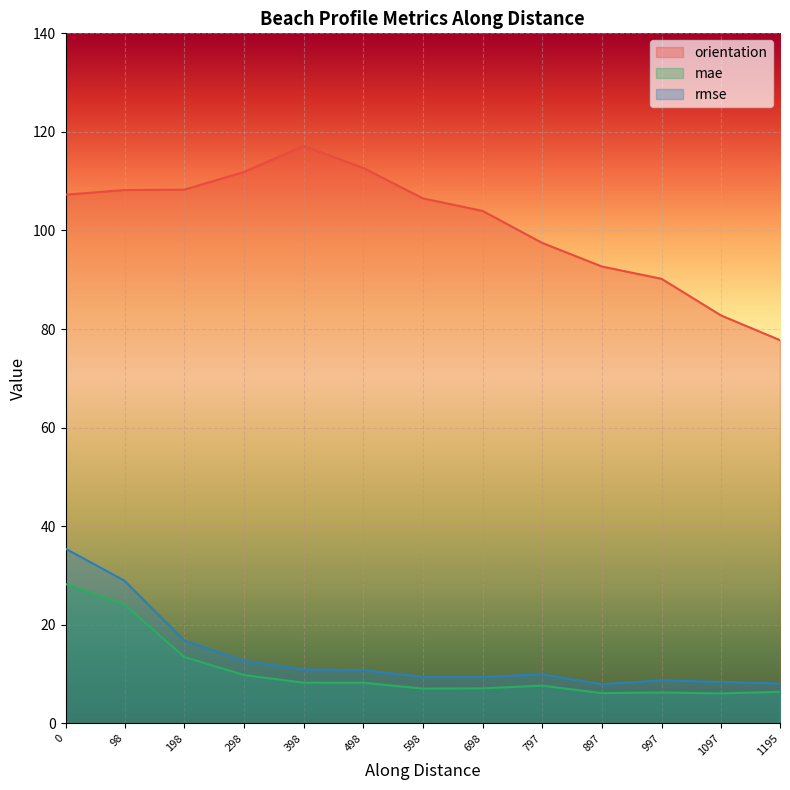

What is the difference between the maximum and second lowest values in the mae series?

22.1